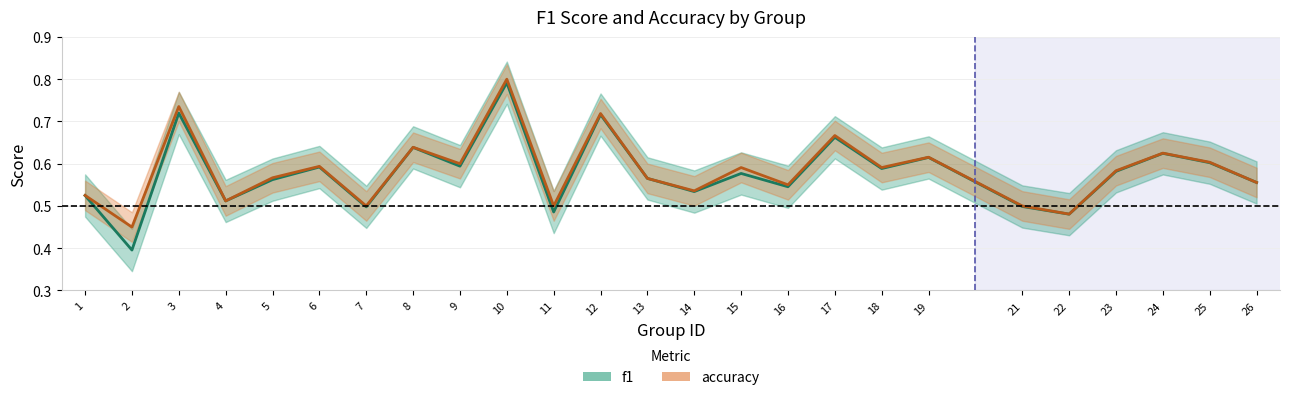

What is the total value across all series at 19?

1.2